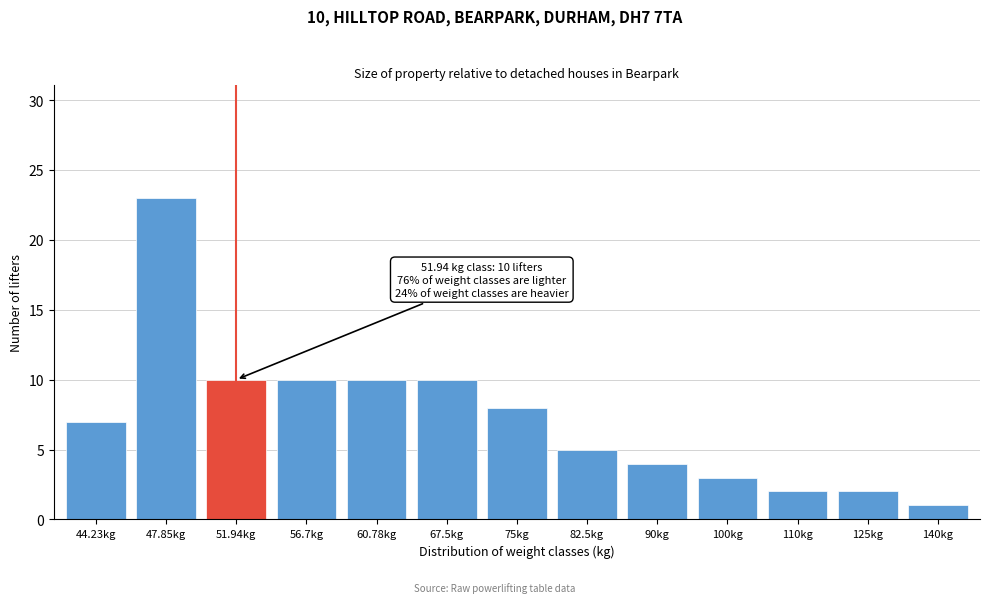

Reading right to left, list all the values displayed in this chart.

140kg=1	125kg=2	110kg=2	100kg=3	90kg=4	82.5kg=5	75kg=8	67.5kg=10	60.78kg=10	56.7kg=10	51.94kg=10	47.85kg=23	44.23kg=7